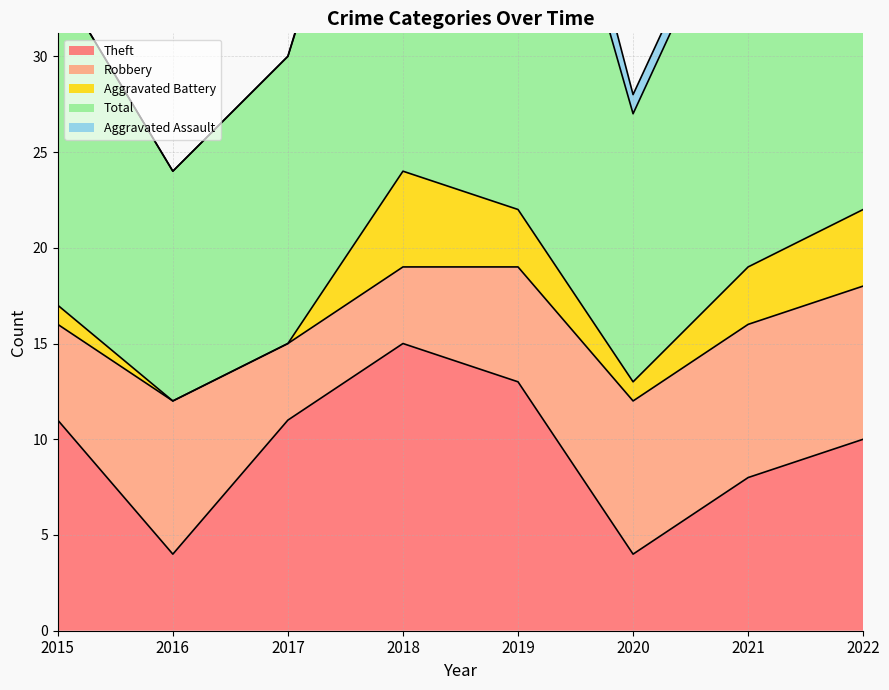

Which series has the largest total across all categories?

Total